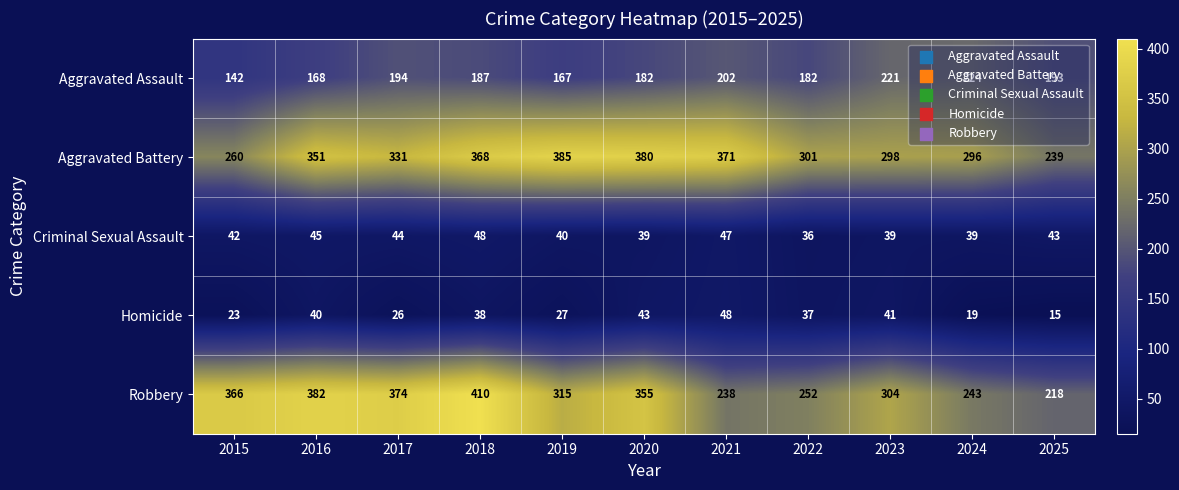

At which label does Aggravated Assault first exceed 187?

2017